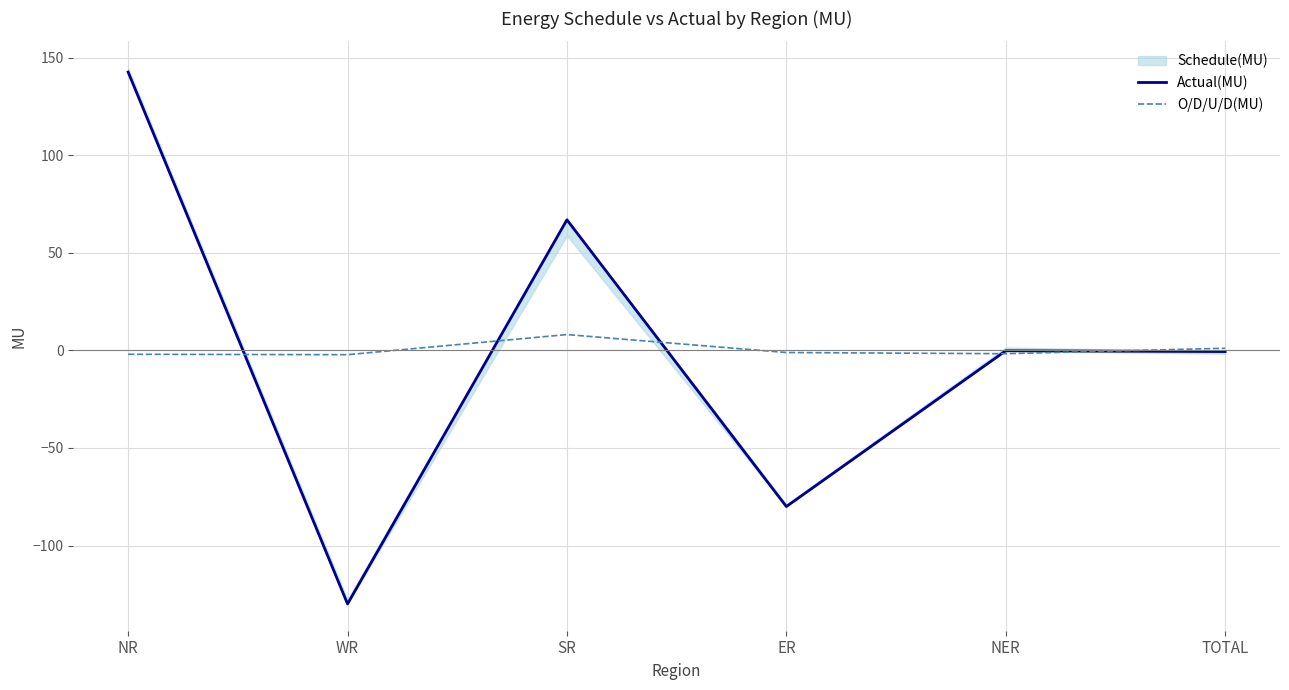

At which category is the sum across all series the highest?

NR